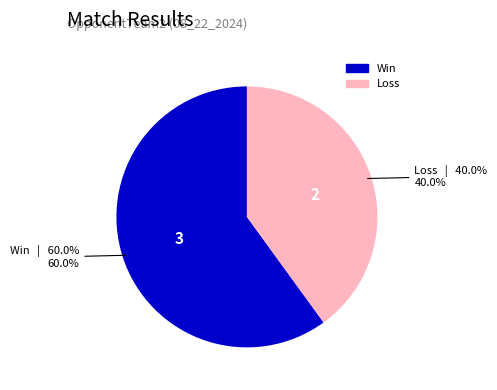

What is the smallest slice in the pie chart?

Loss